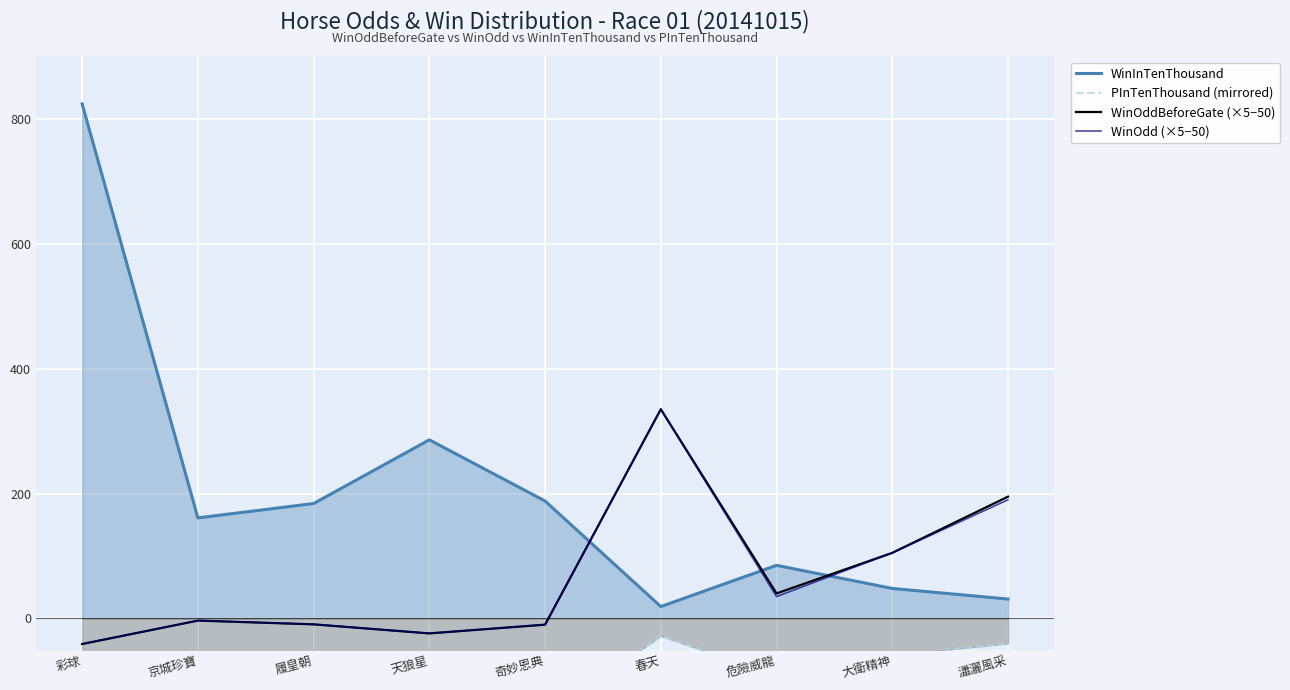

Which series has the largest range (max minus min)?

WinInTenThousand